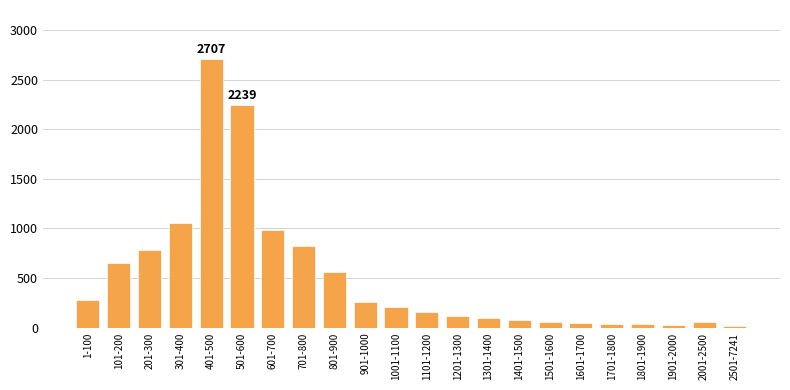

At which label is the value closest to 1363?

301-400